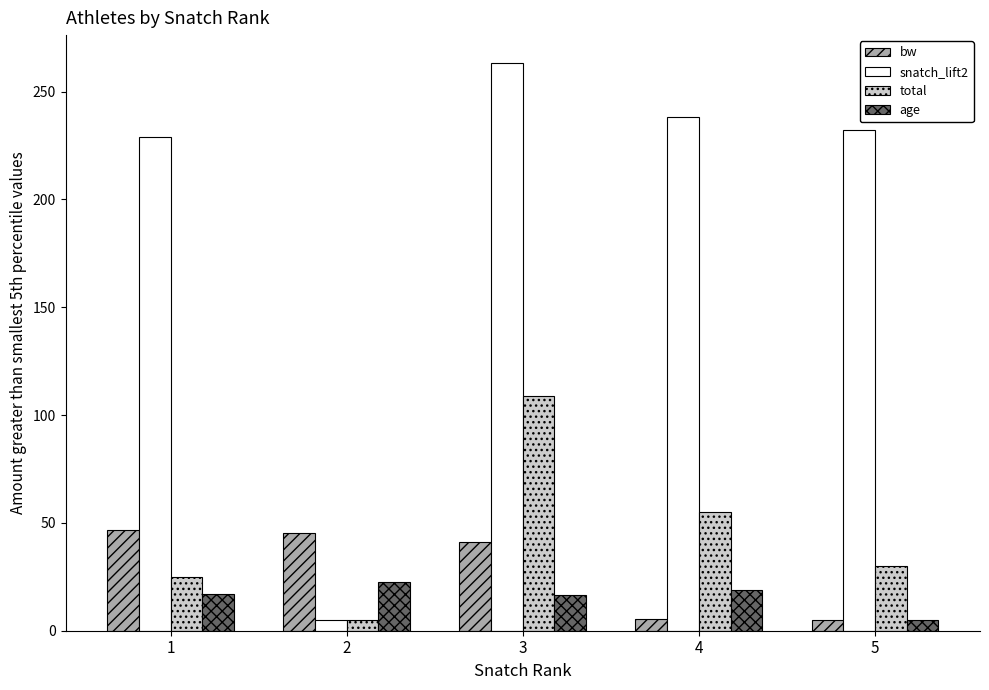

Is the value of bw at 2 greater than the value of snatch_lift2 at 4?

No